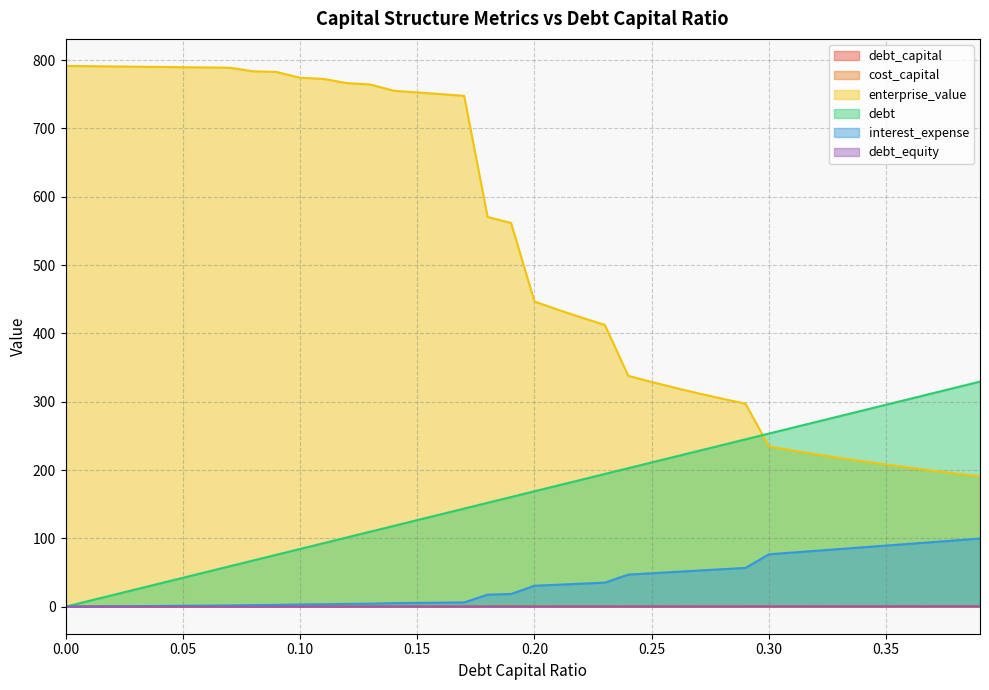

The value of cost_capital at 0.35 is 0.1. True or false?

True